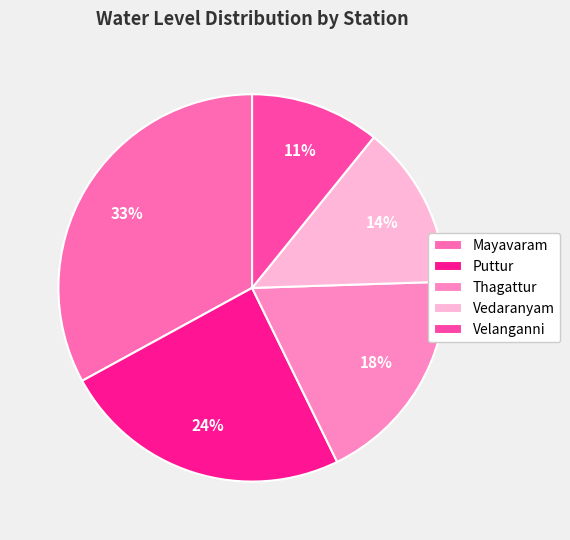

What percentage do Vedaranyam and Velanganni together represent?

24.5%